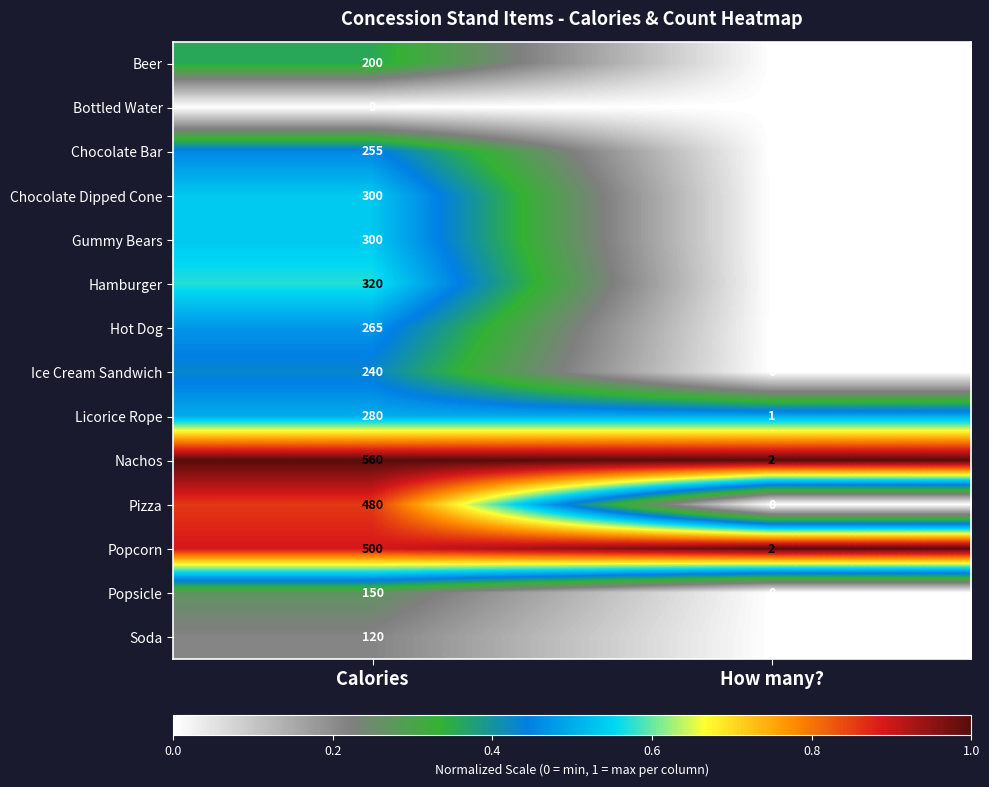

What is the maximum value for Beer?

200